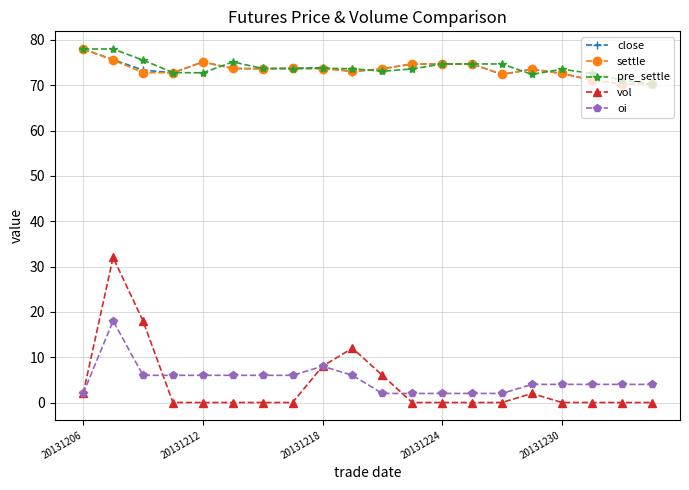

True or false: close and oi intersect in this chart.

False